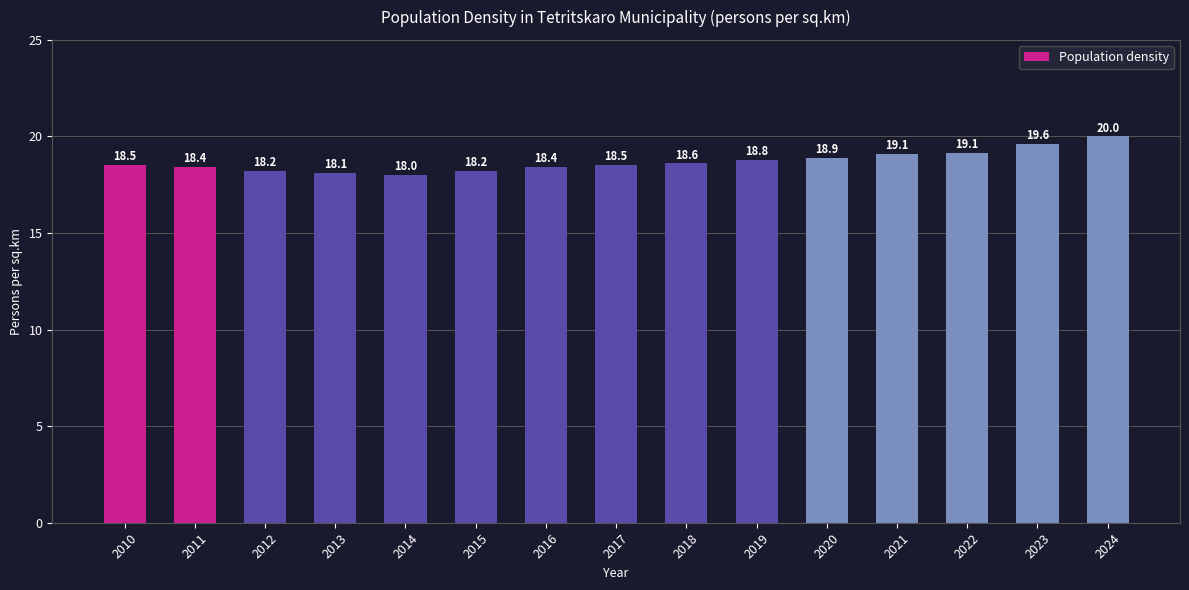

What is the approximate value at 2022?

19.1